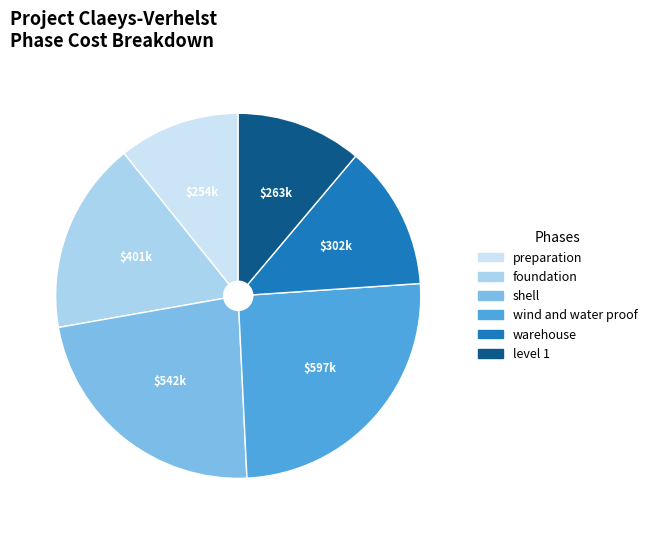

Which slice is the largest?

wind and water proof